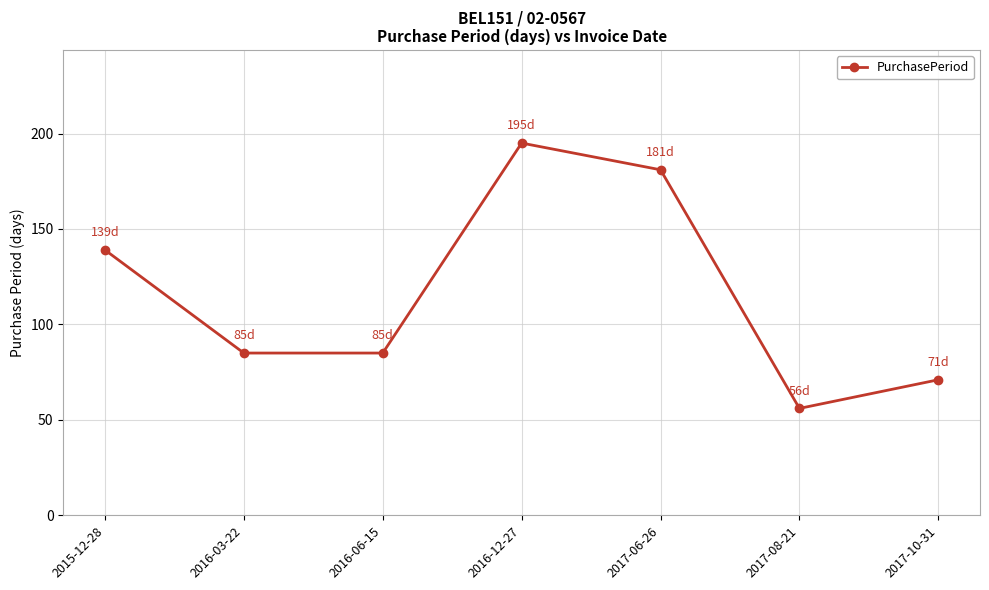

Where does the data first go above 85?

2015-12-28